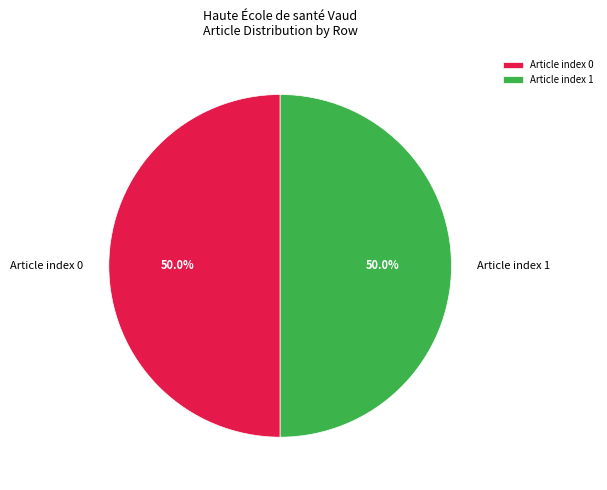

Combined, what portion of the pie is Article index 0 and Article index 1?

100.0%